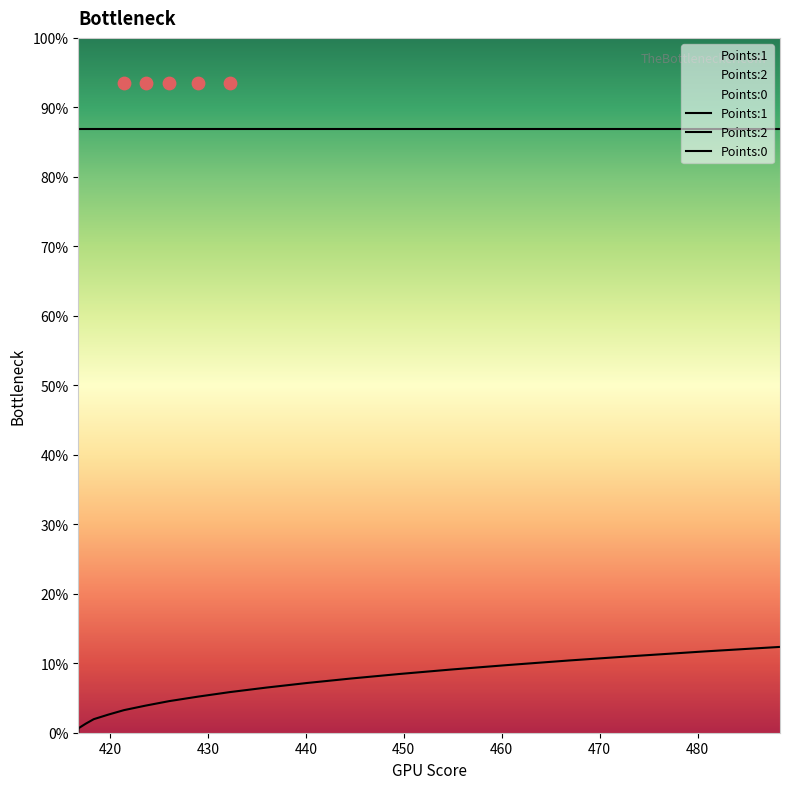

Which series has the largest total across all categories?

Points:1